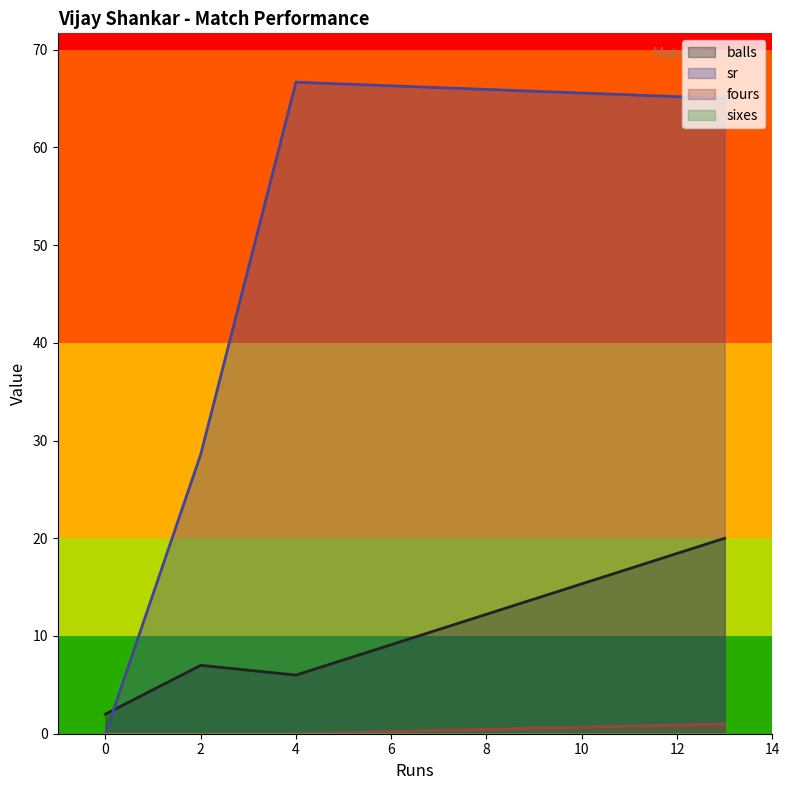

What is the value of the balls point at the 4th from the left?

20.0